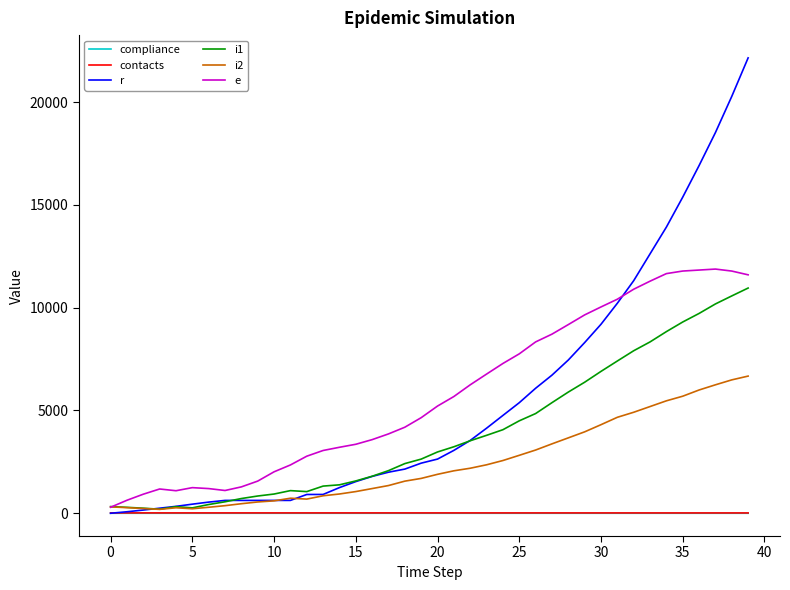

What is the greatest value displayed?

22147.0